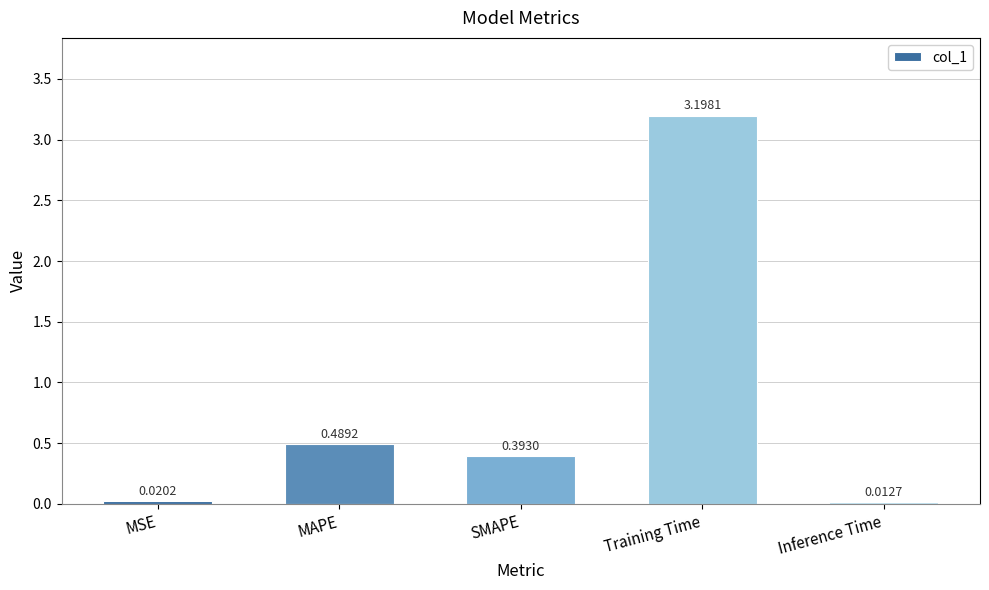

What is the maximum value shown in the chart?

3.2